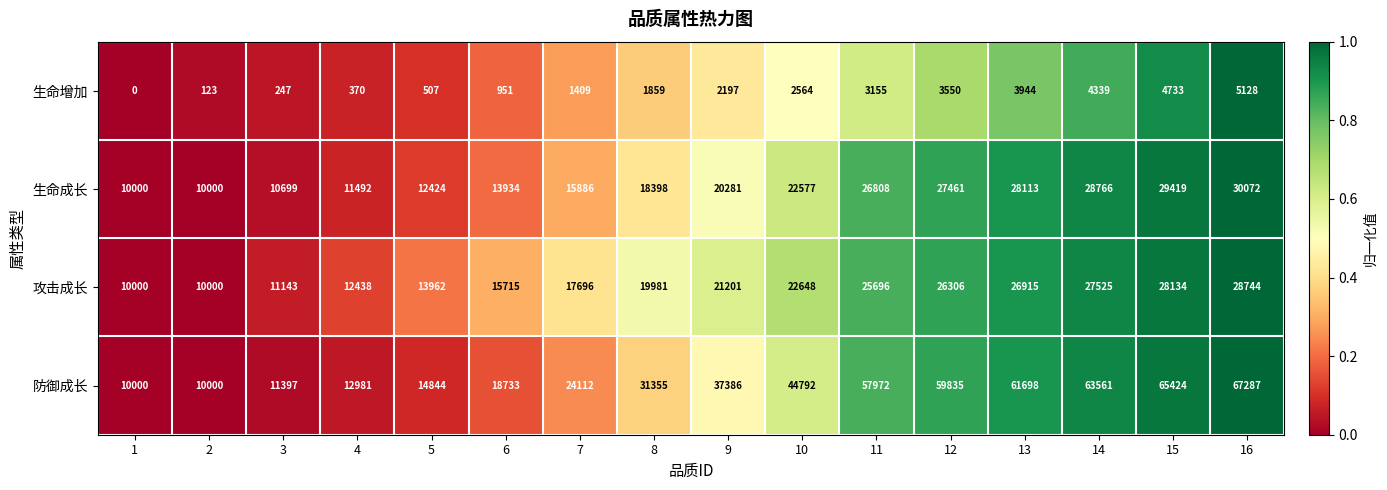

What is the approximate value of 生命增加 at 14, to the nearest 10?

4340